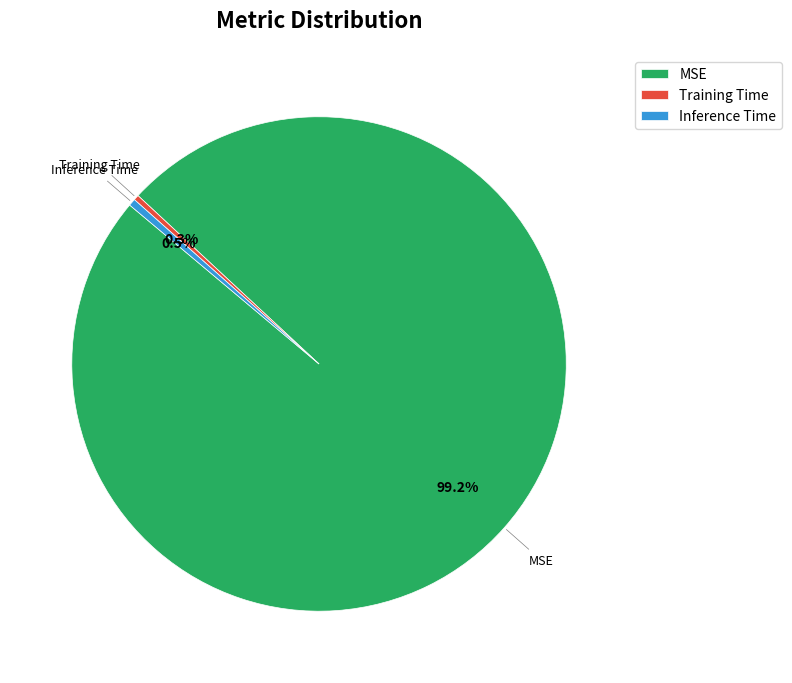

Count the number of slices in the pie.

3